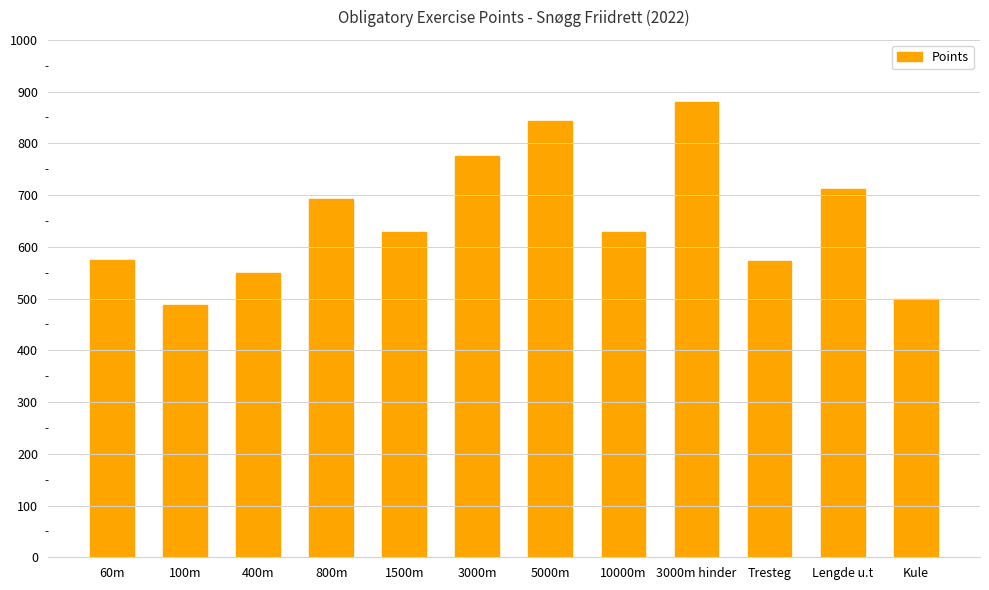

Approximately how many times larger is the value at 100m compared to 5000m?

0.6